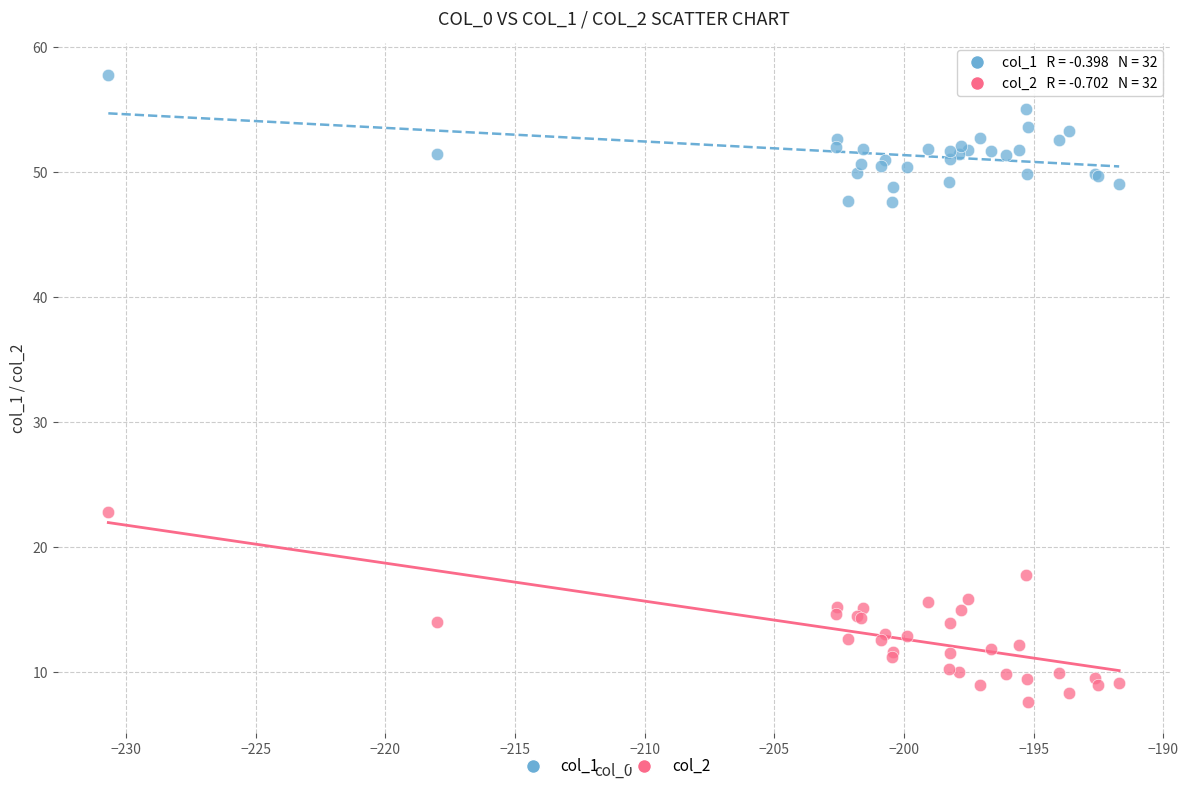

Across all series, what Y value is closest to 32?

22.8